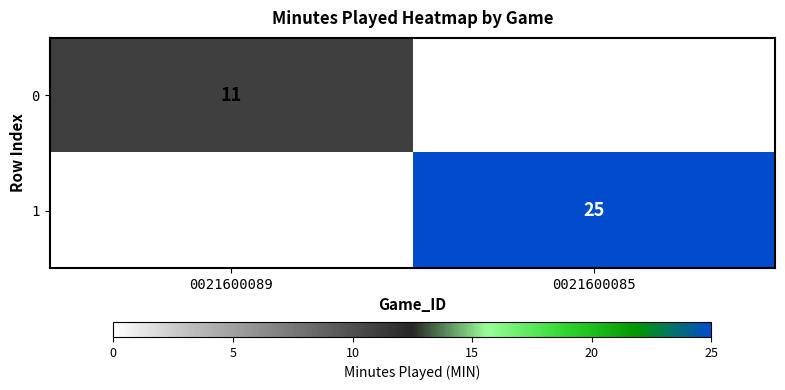

Is it true that 0 equals 7 at 0021600089?

False